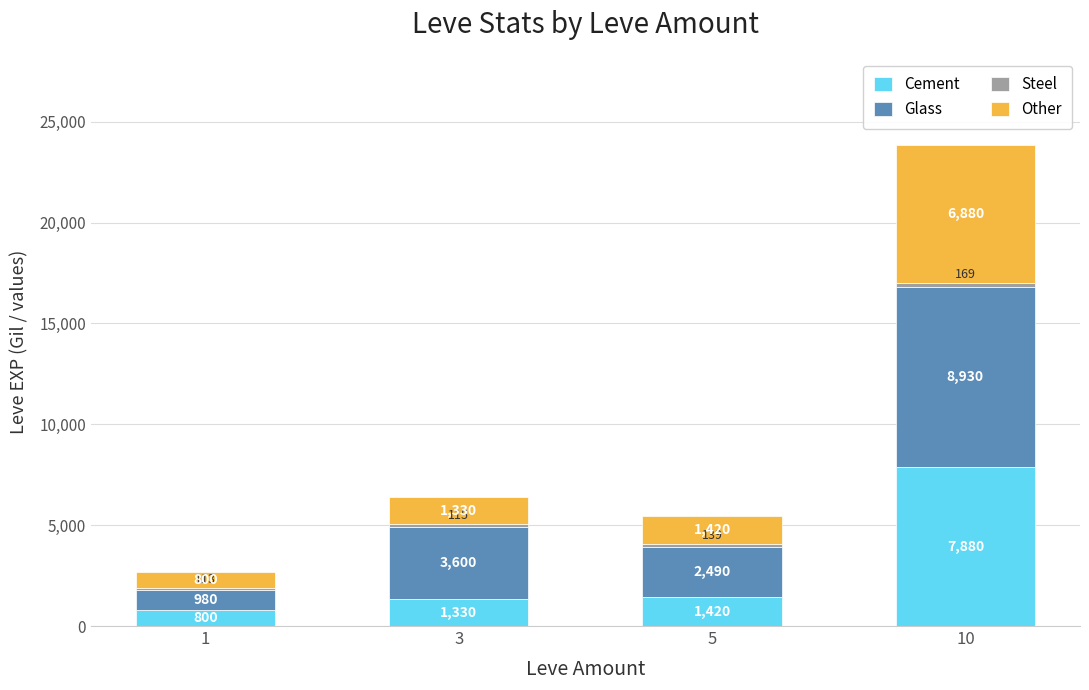

What is the lowest value of the Cement series?

800